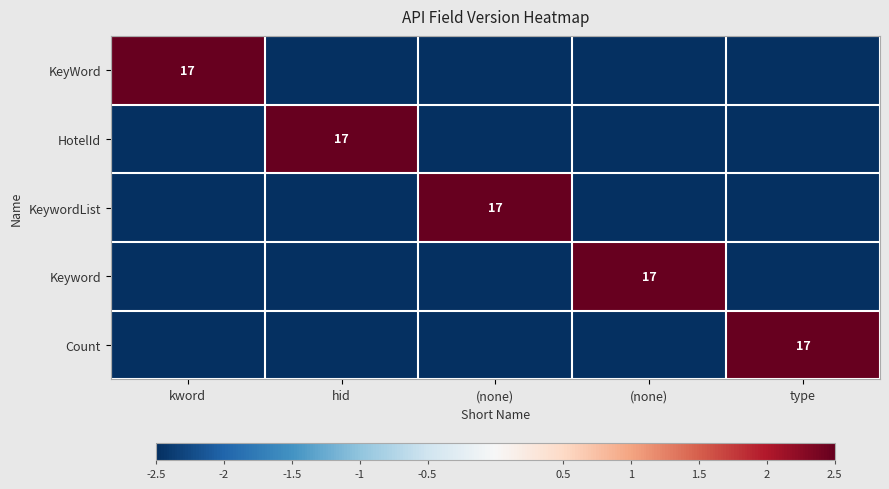

Which label corresponds to the largest value in the chart?

kword